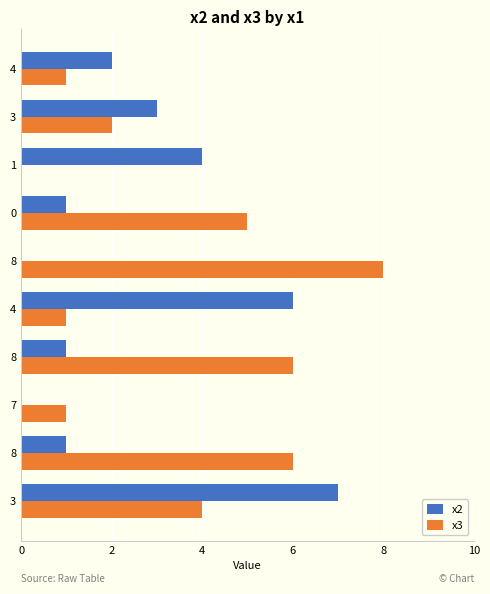

True or false: x2 has a value of 6 at 7.

False